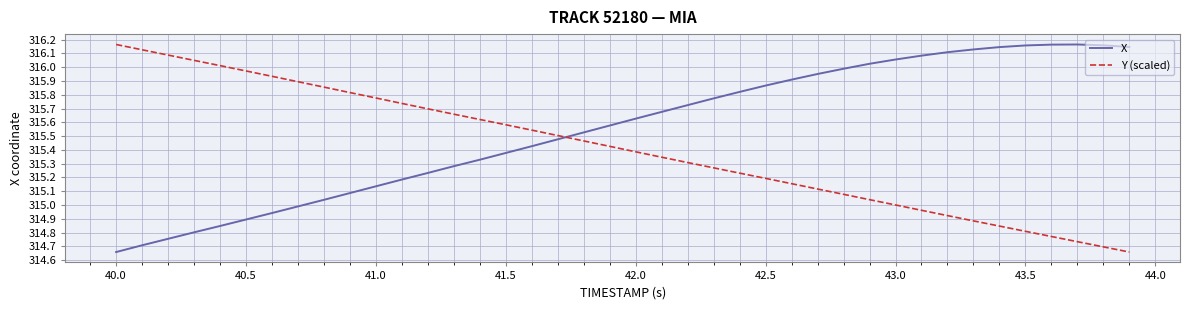

Which series ends up on top after the final intersection of Y (scaled) and X?

X